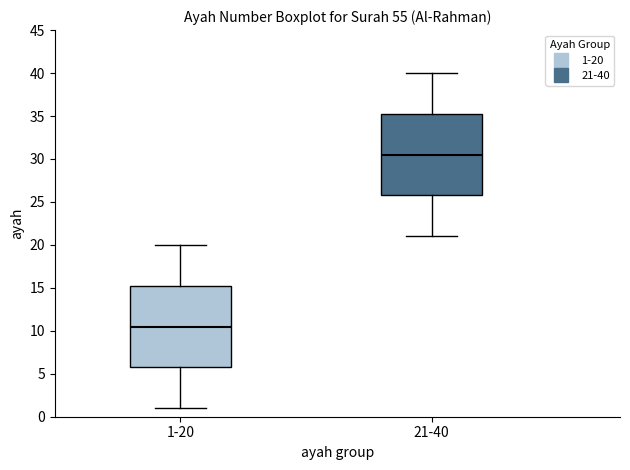

Where is the upper edge of the box for 21-40 on the y-axis? The values are not printed on the chart, so give them approximately, as read against the axis.

35.5